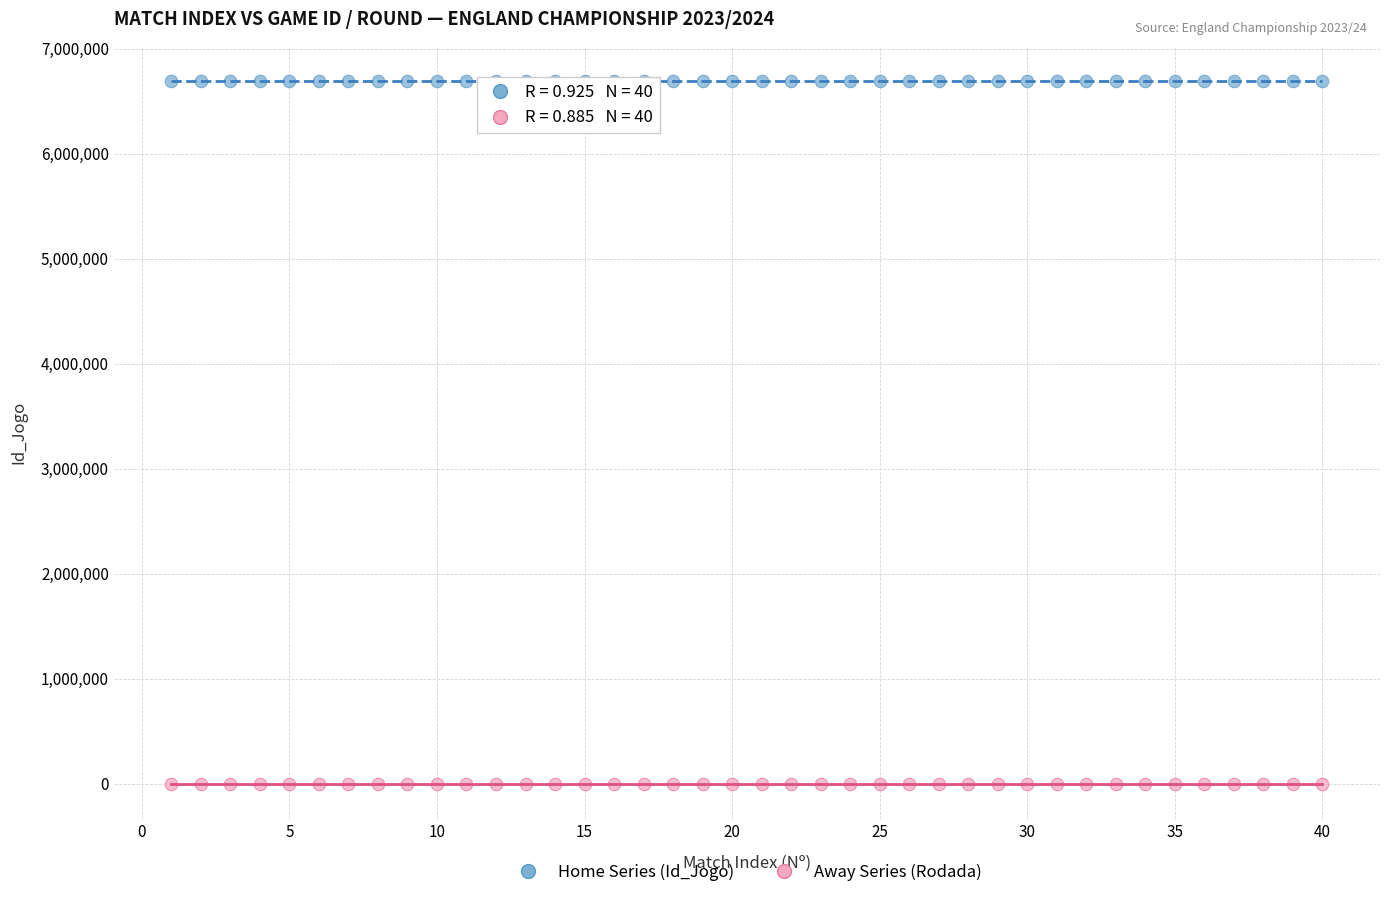

Which series has the largest Y range (max minus min)?

Home Series (Id_Jogo)